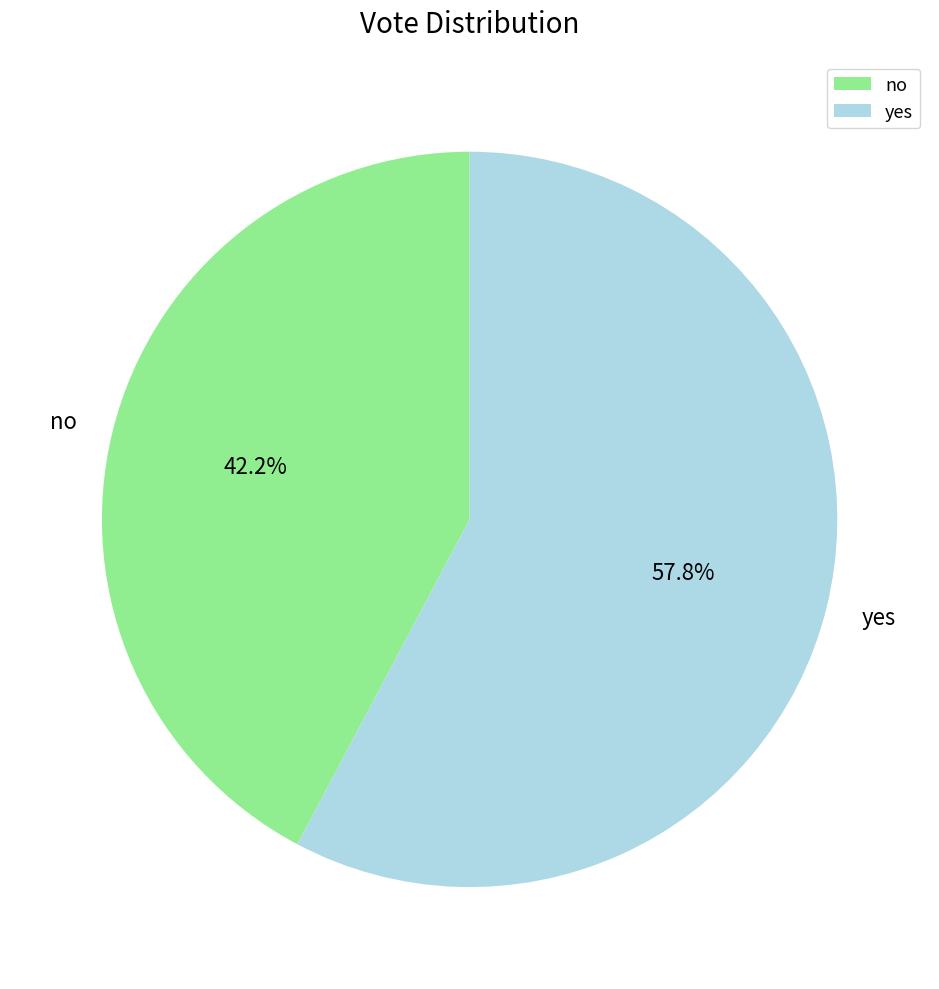

Is there any slice that represents more than half of the pie?

Yes